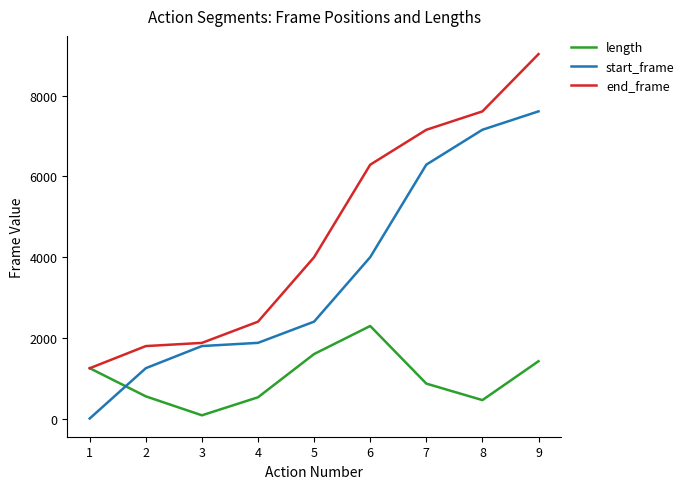

What is the difference between the highest and lowest values at 6?

3998